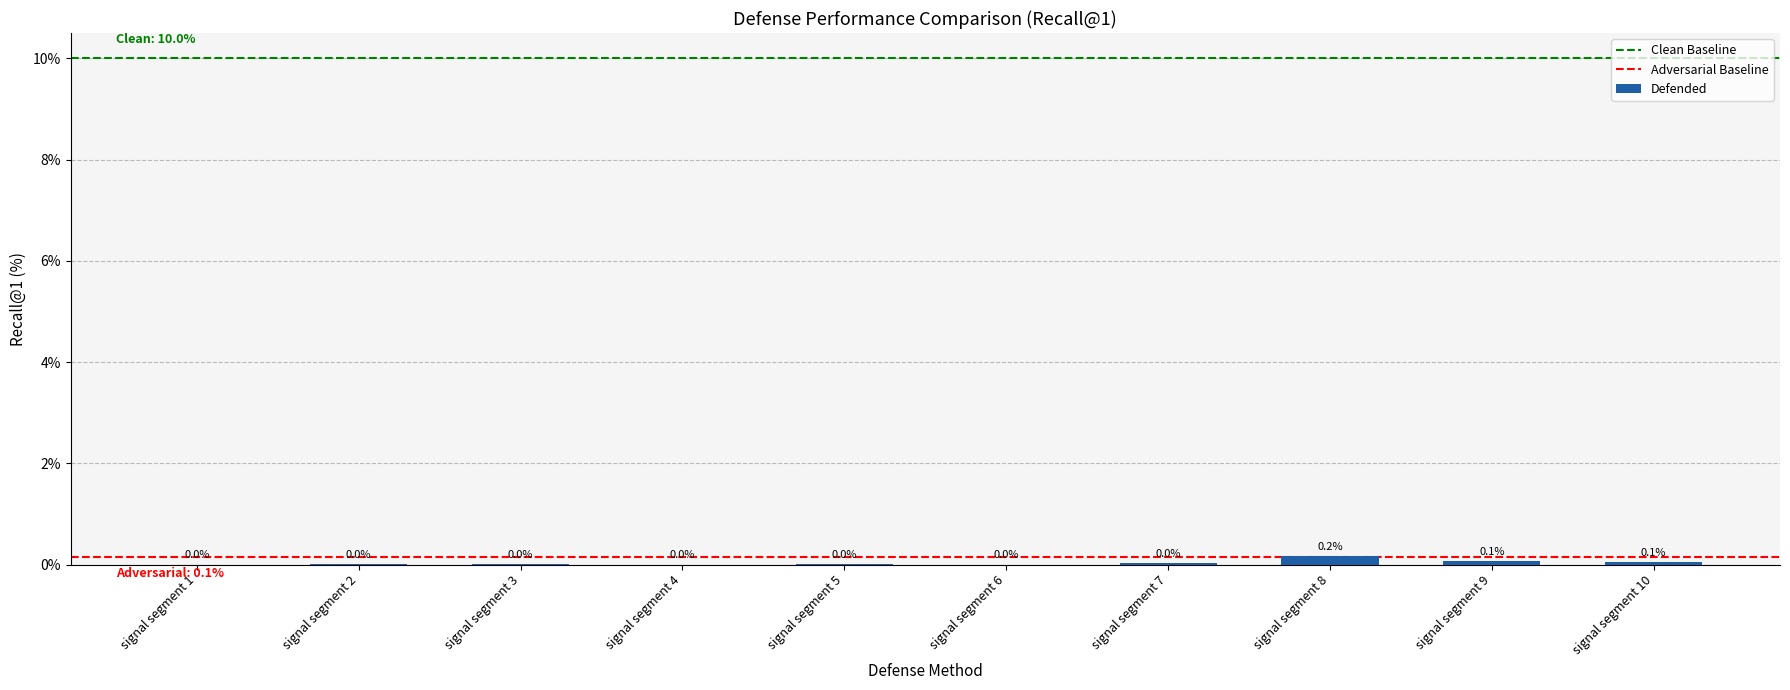

At which category does the chart reach its peak across all series?

signal segment 8